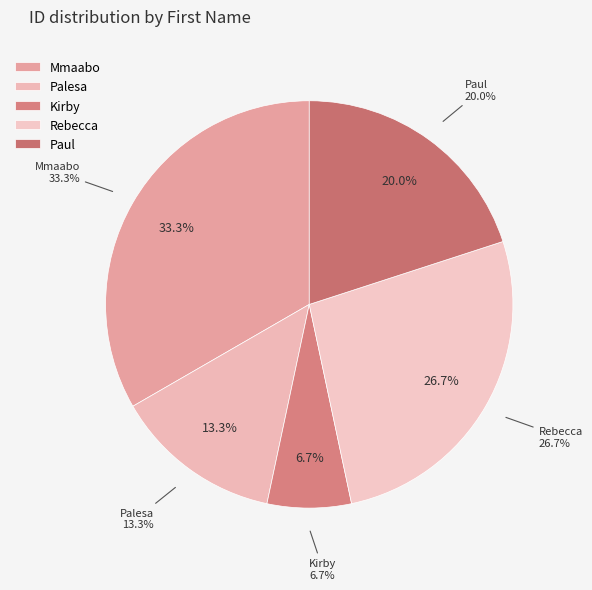

Which slice is the smallest?

Kirby